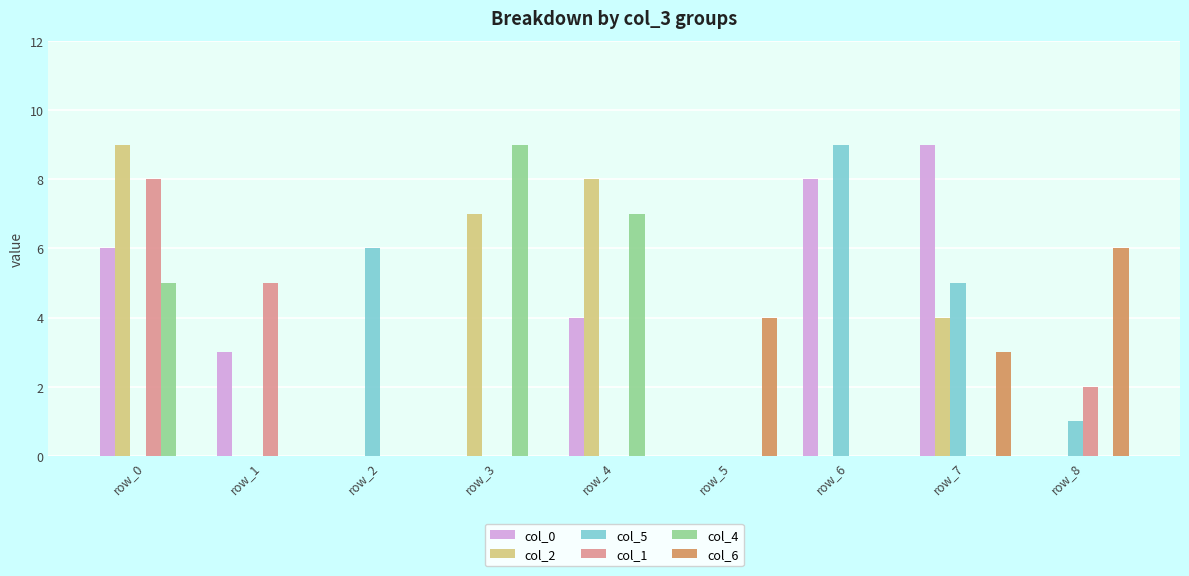

Is it true that col_2 equals 0 at row_5?

True